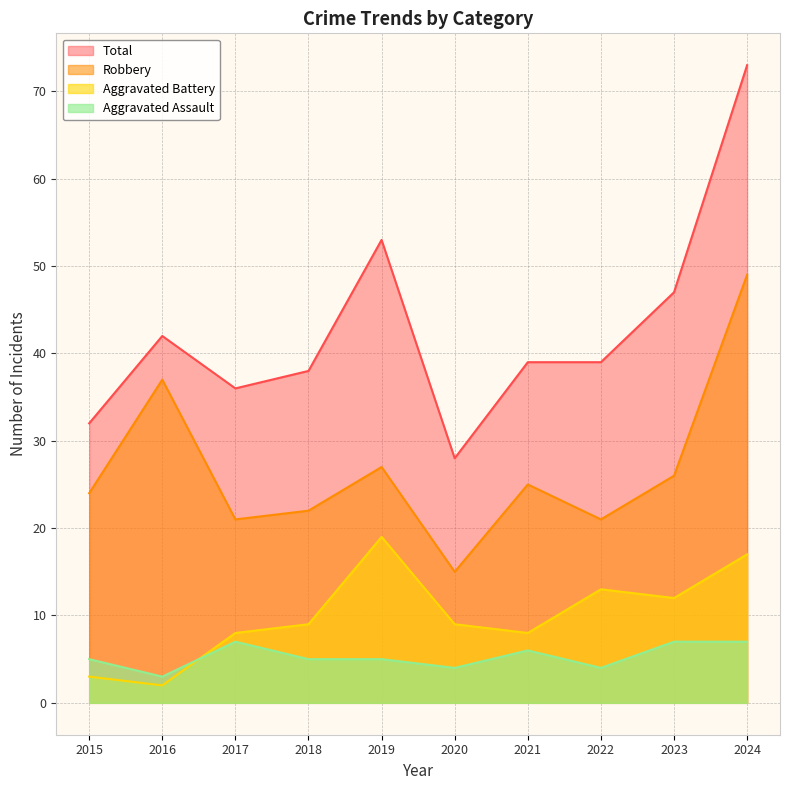

What is the lowest value of the Total series?

28